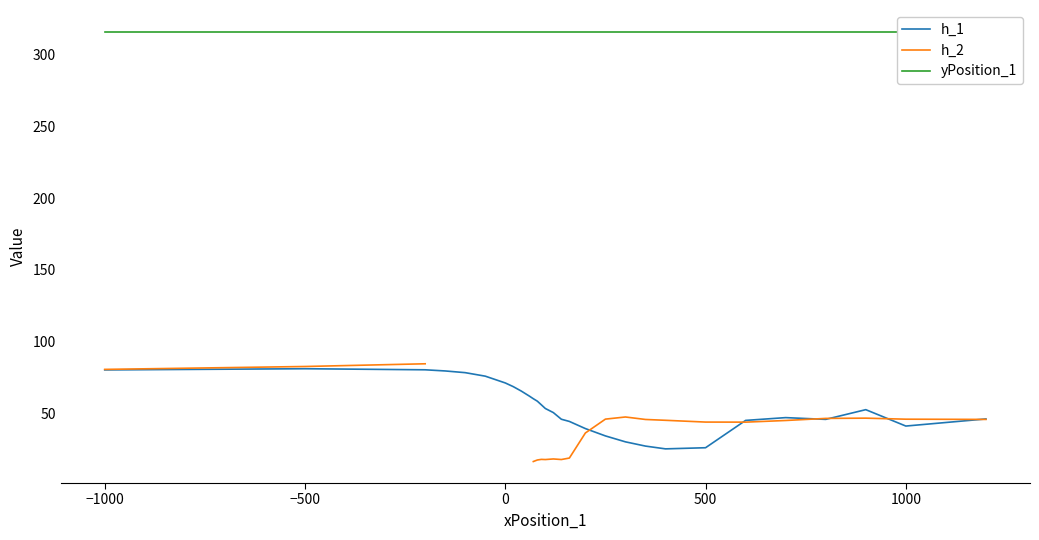

What is the sum of all h_1 values?

1573.4